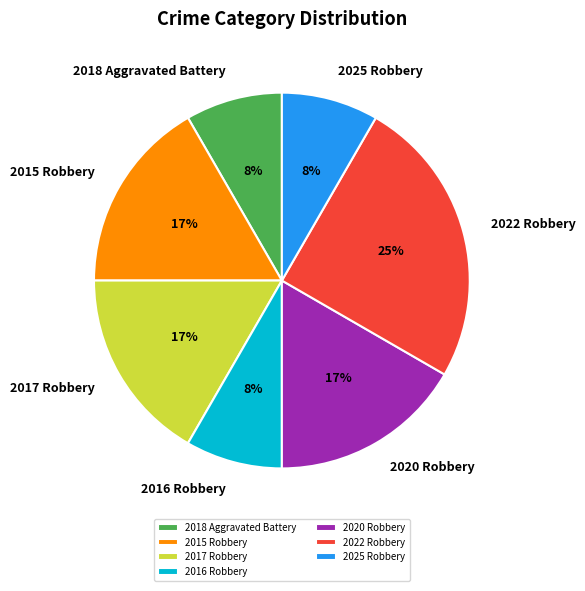

Is the sum of 2025 Robbery and 2017 Robbery greater than half?

No